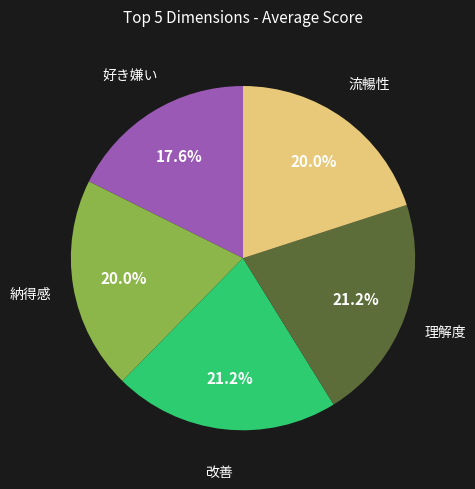

Is there any slice that represents more than half of the pie?

No